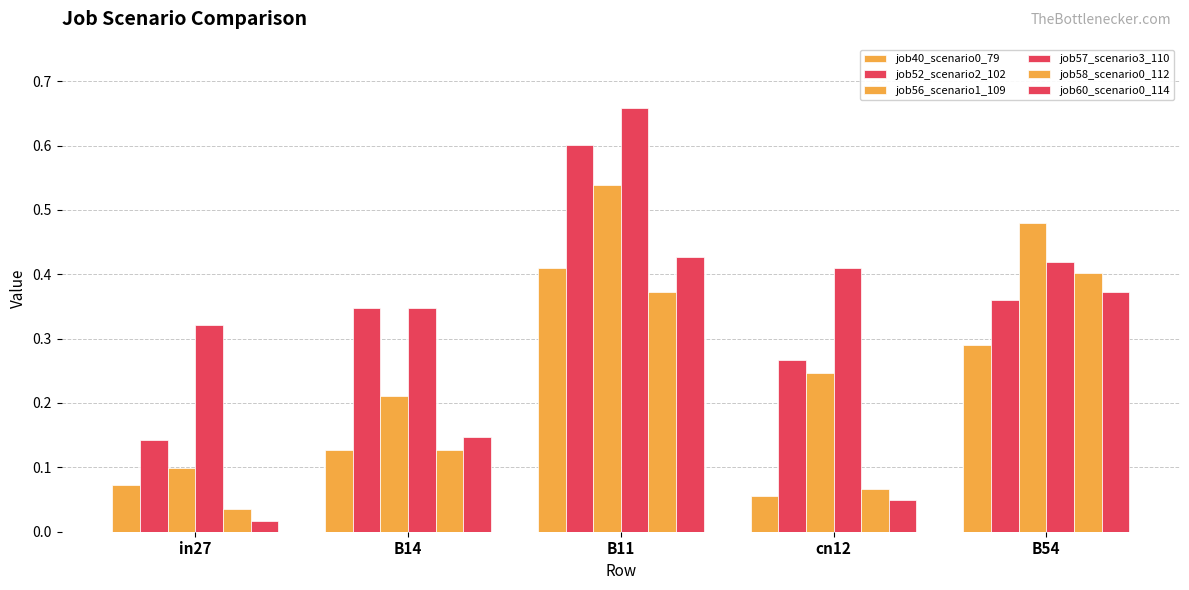

How many bars are there in each group?

6